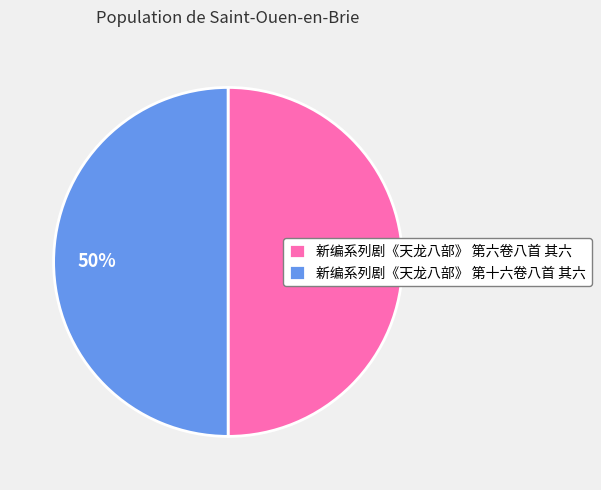

Is the sum of 新编系列剧《天龙八部》 第六卷八首 其六 and 新编系列剧《天龙八部》 第十六卷八首 其六 greater than half?

Yes